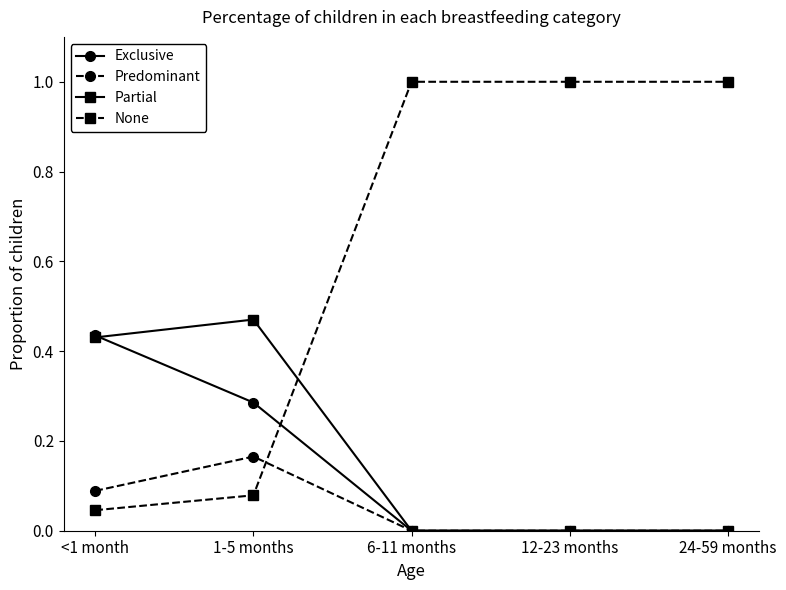

The value of Exclusive at 24-59 months is 0.0. True or false?

True